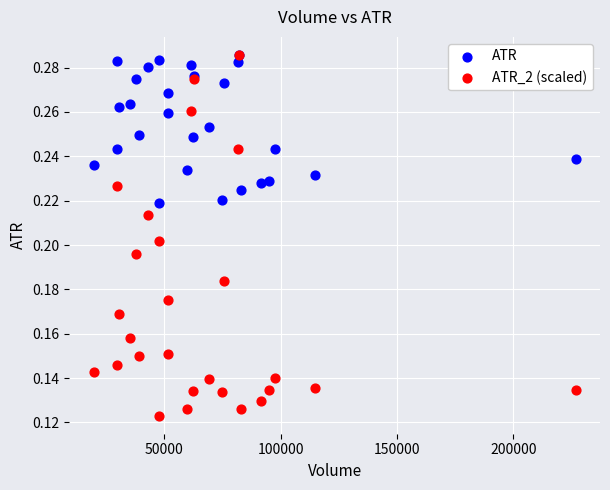

What are all the series names shown in the legend?

ATR, ATR_2 (scaled)